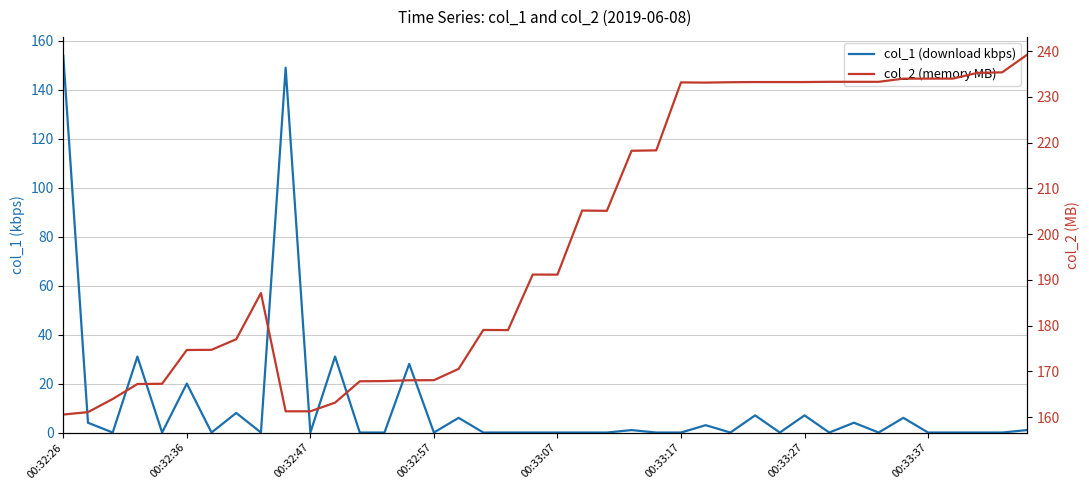

What position from the left is 31?

32